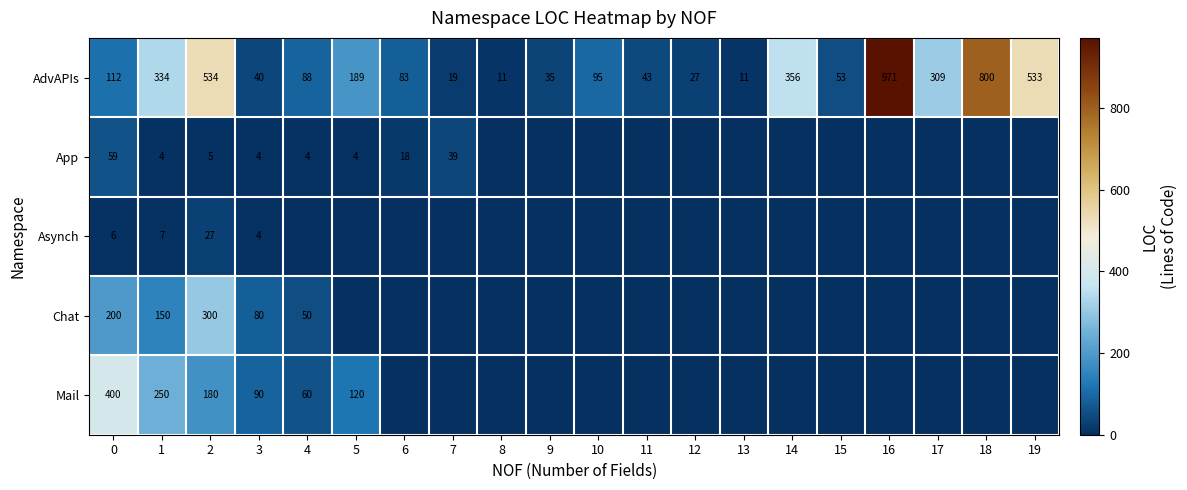

The value of AdvAPIs at 4 is 153. True or false?

False